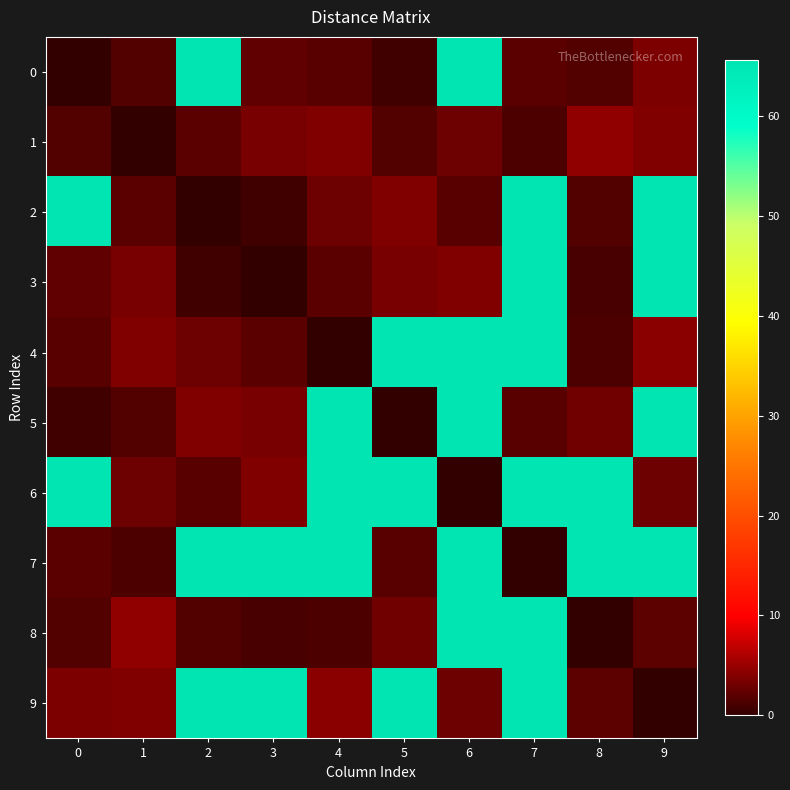

Which label corresponds to the largest value in the chart?

2